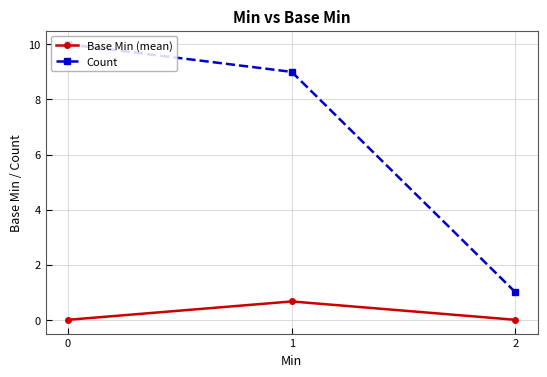

Which category has the highest value in the Base Min (mean) series?

1